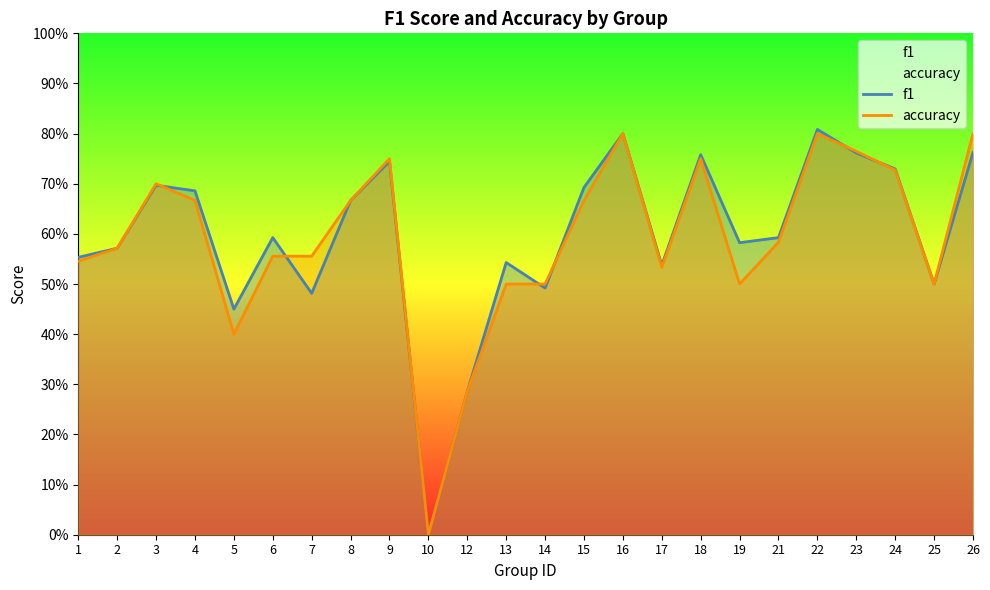

Where is the first local minimum for accuracy?

5